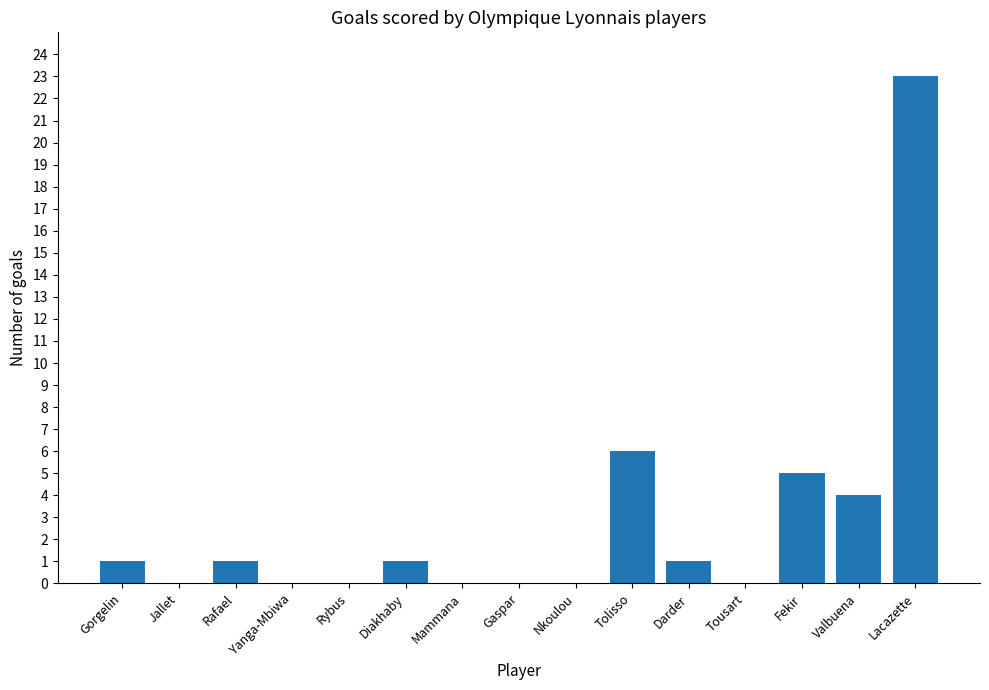

What is the sum of the values at Mammana and Valbuena?

4